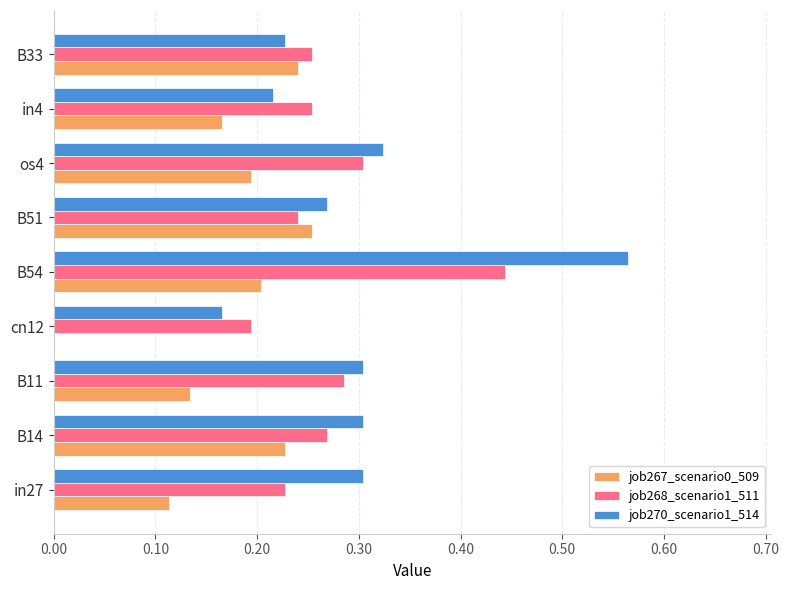

Is it true that job268_scenario1_511 equals 0.5 at B11?

False